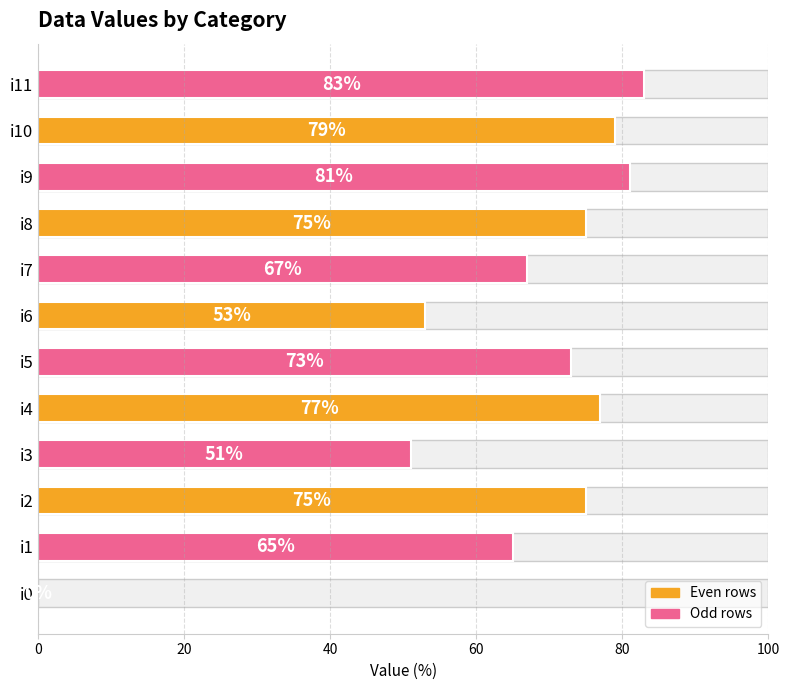

What is the difference between the maximum and minimum values?

83